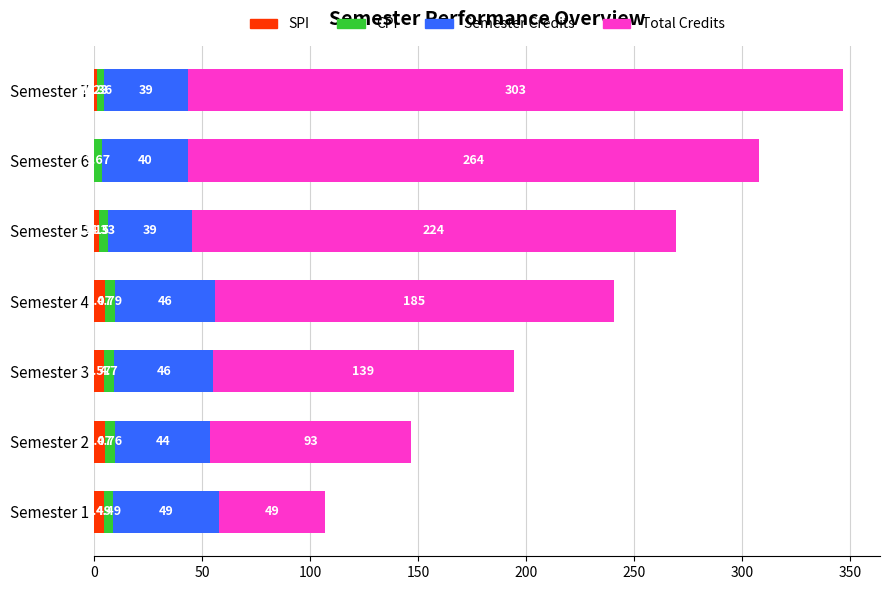

At which category is the sum across all series the highest?

Semester 7